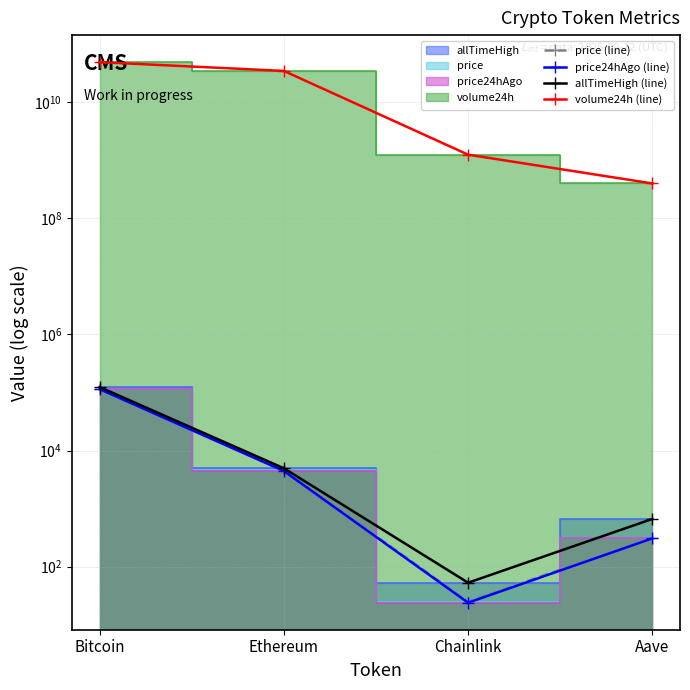

What position from the right is Aave?

1